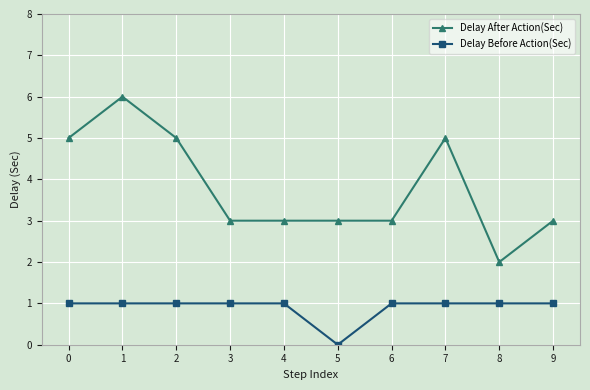

What is the value of the Delay Before Action(Sec) point at the 5th from the left?

1